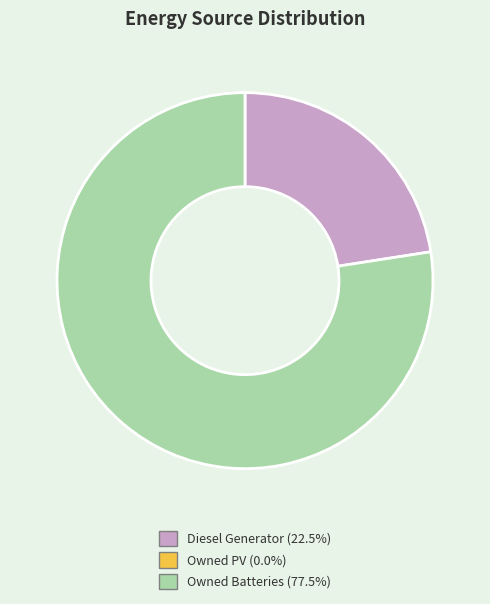

Is there any slice that represents more than half of the pie?

Yes